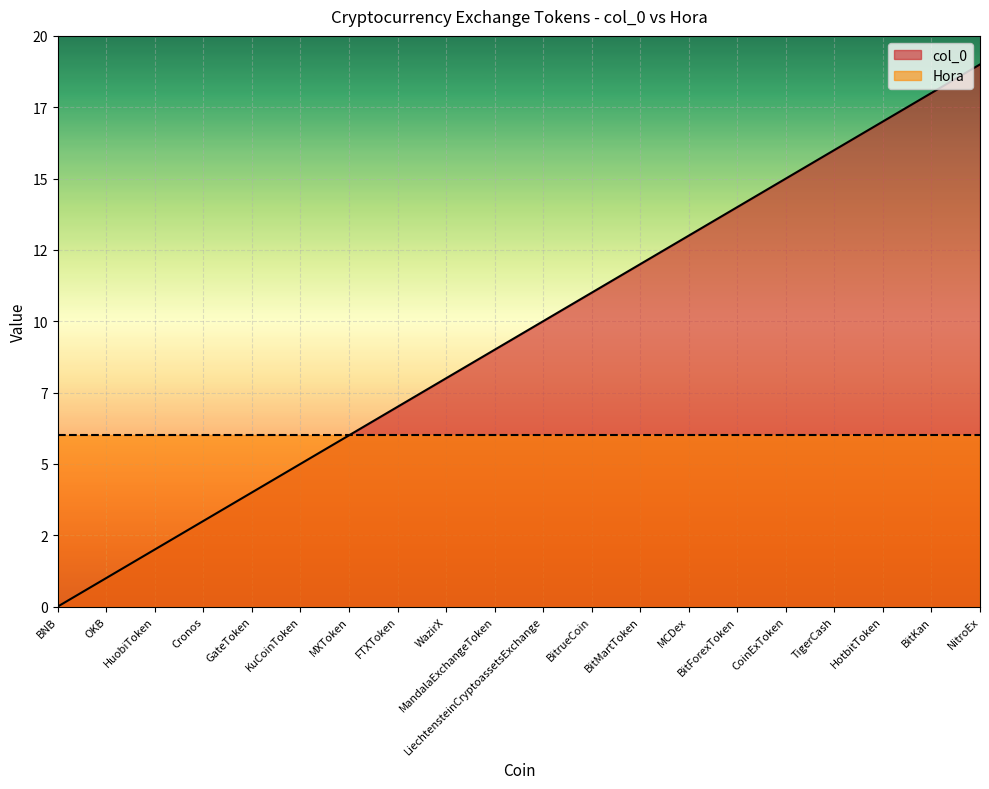

Where does the data first go above 10?

BitrueCoin